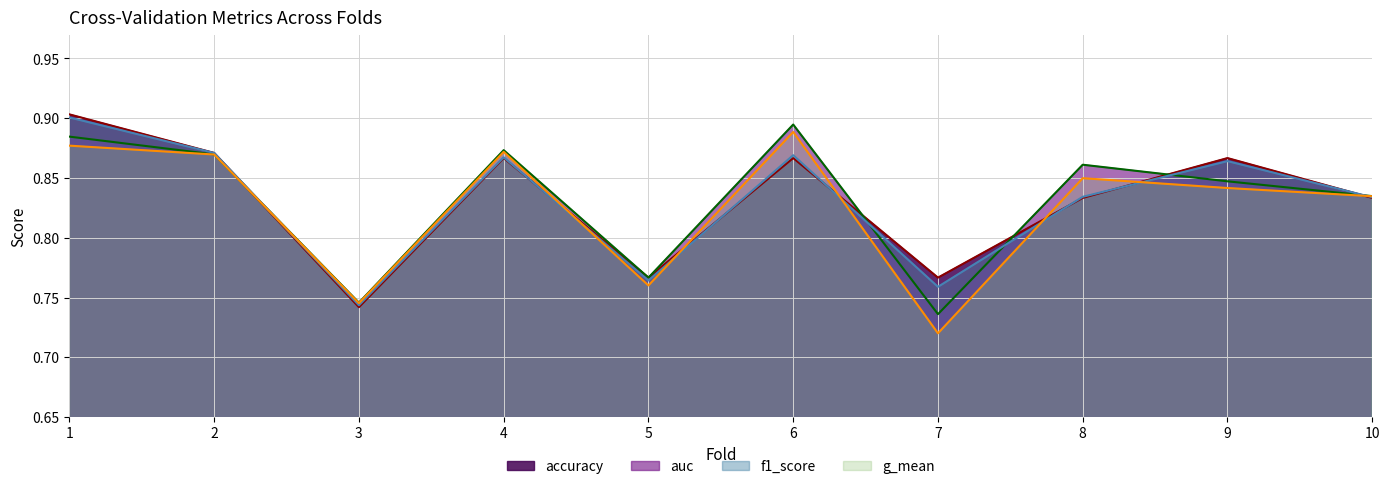

What is the greatest value displayed?

0.9